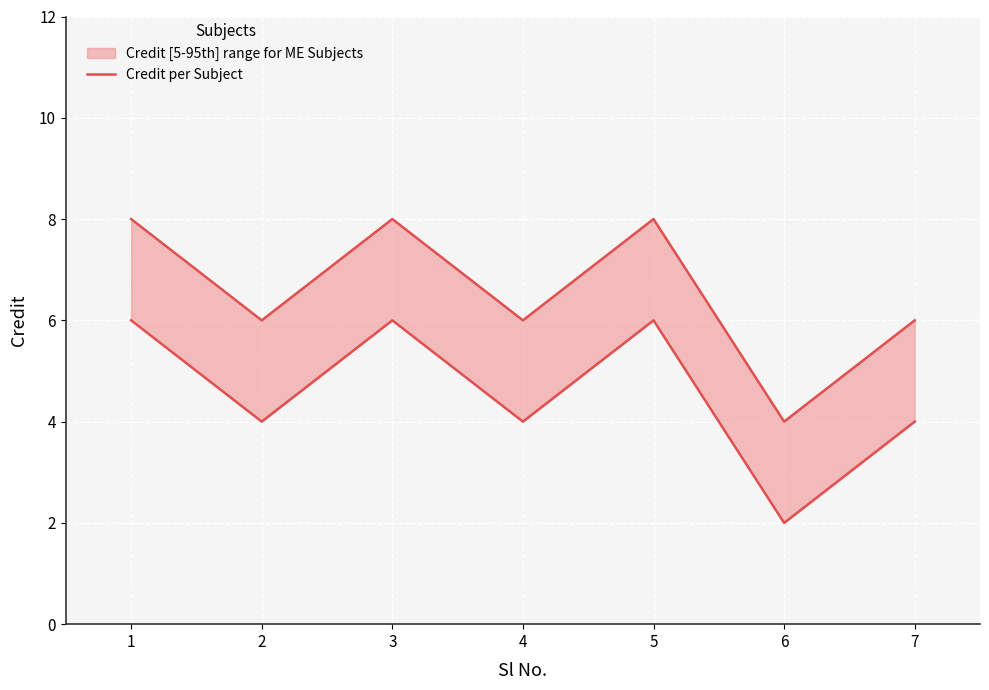

Reading left to right, transcribe all the data shown in this chart.

1=8	2=6	3=8	4=6	5=8	6=4	7=6